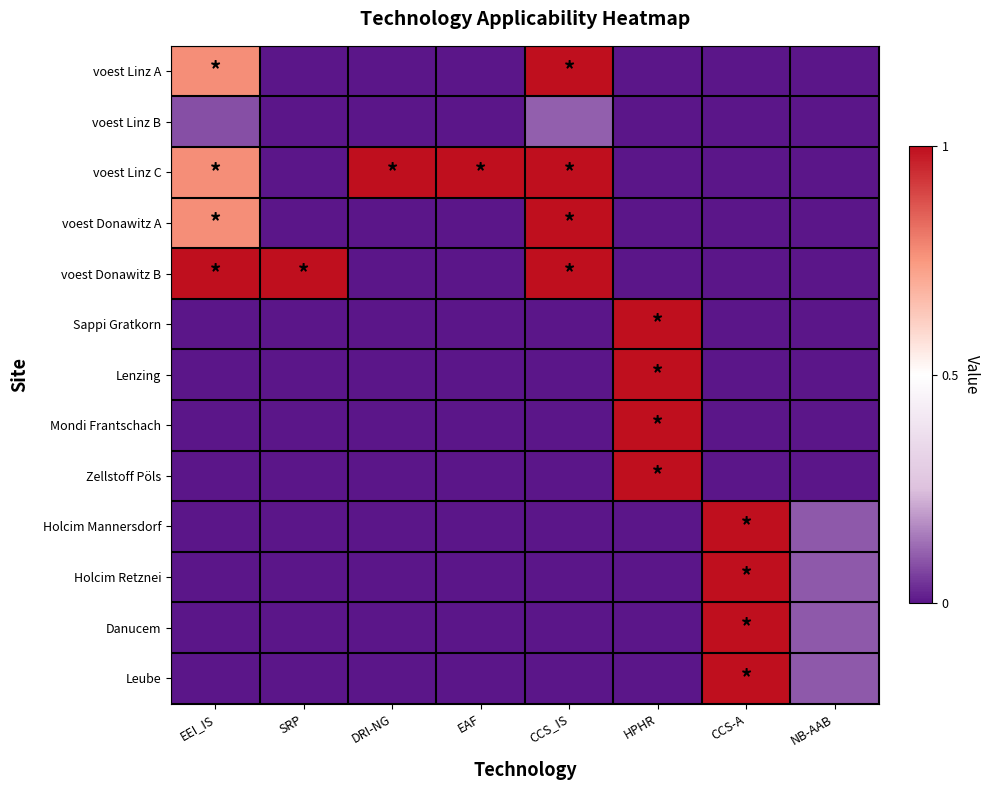

Which series has the largest total across all categories?

voest Linz C